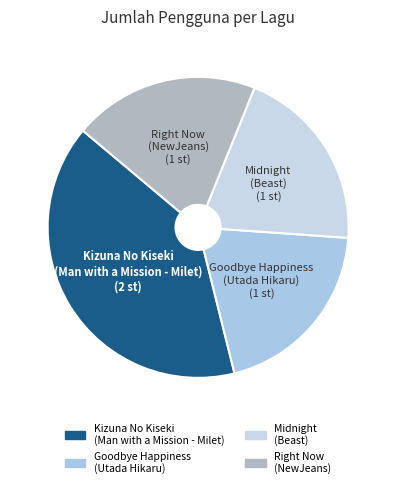

Approximately how many times larger is the value at Midnight (Beast) compared to Goodbye Happiness (Utada Hikaru)?

1.0